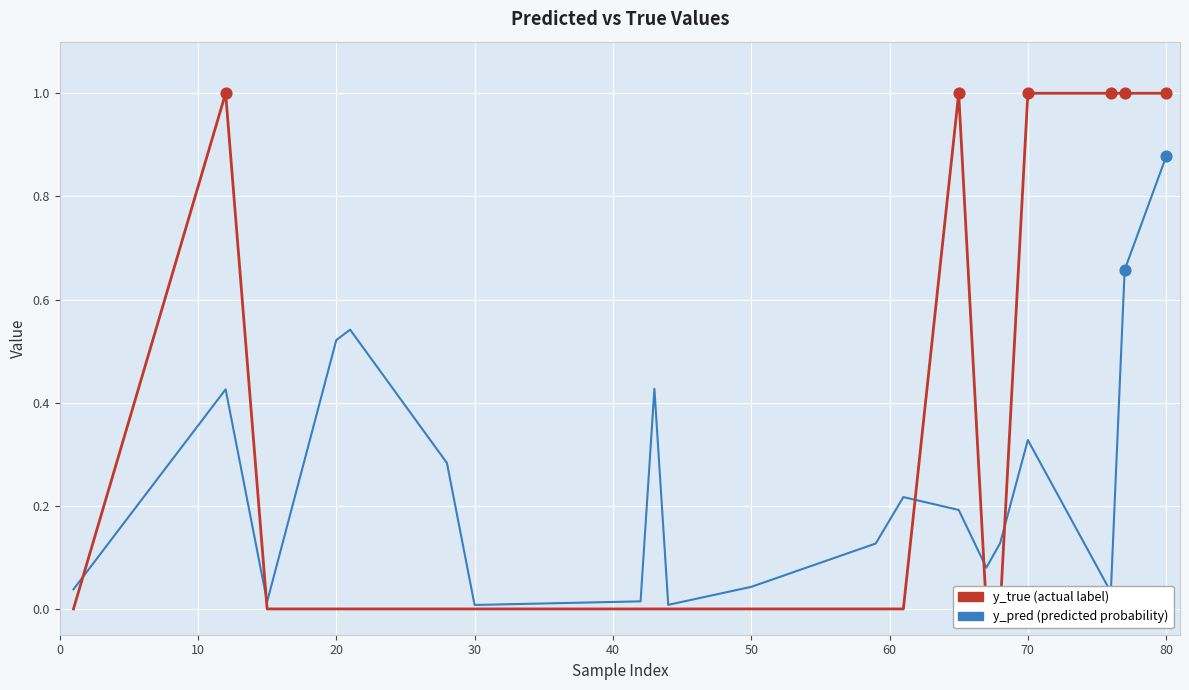

What are all the series names shown in the legend?

y_true, y_pred